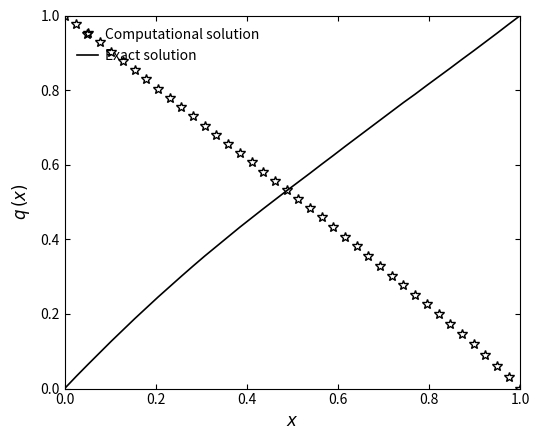

What are all the series names shown in the legend?

Computational solution, Exact solution